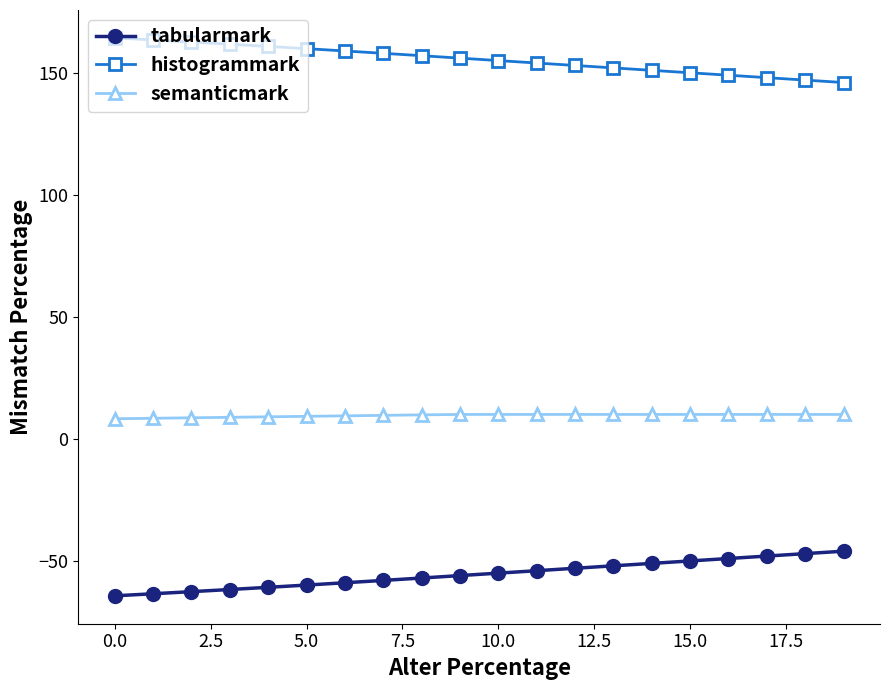

Count the number of categories in the chart.

20